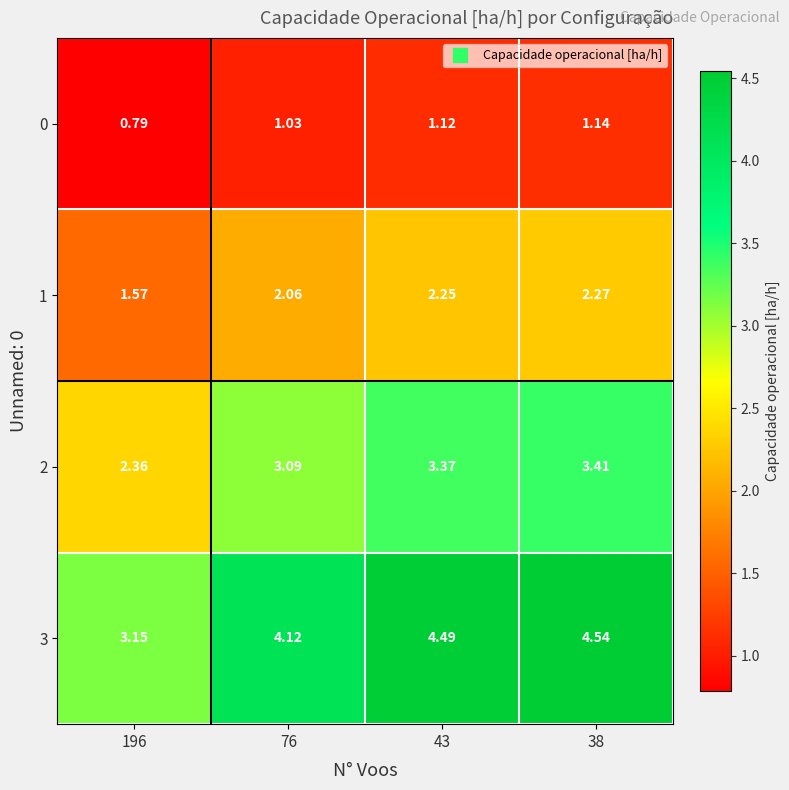

Is the value of 1 at 38 greater than the value of 3 at 196?

No